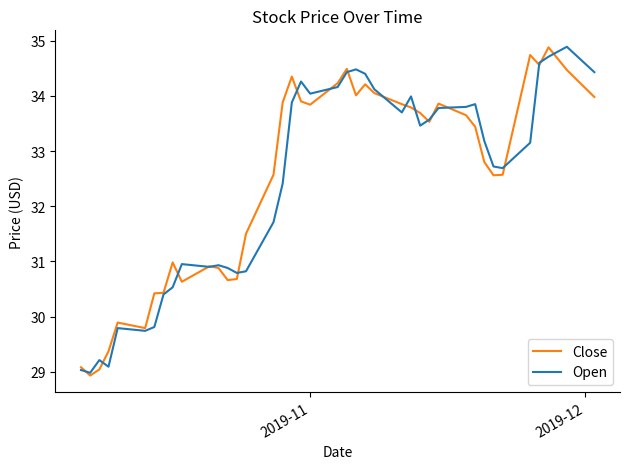

What is the maximum value for Open?

34.9